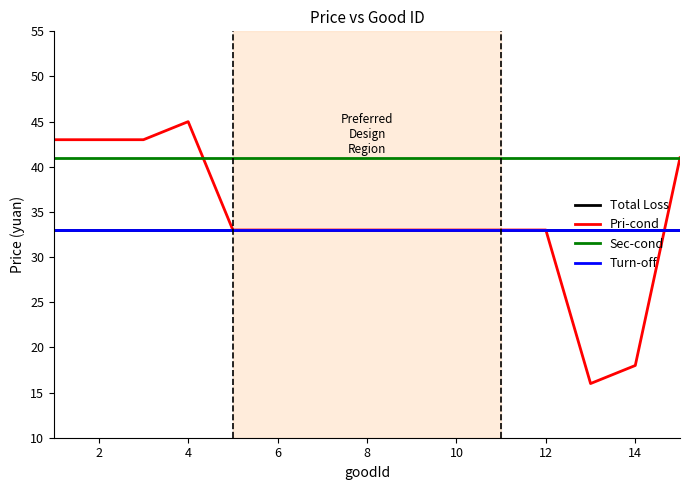

True or false: Turn-off has more than 1 interior local peaks.

False